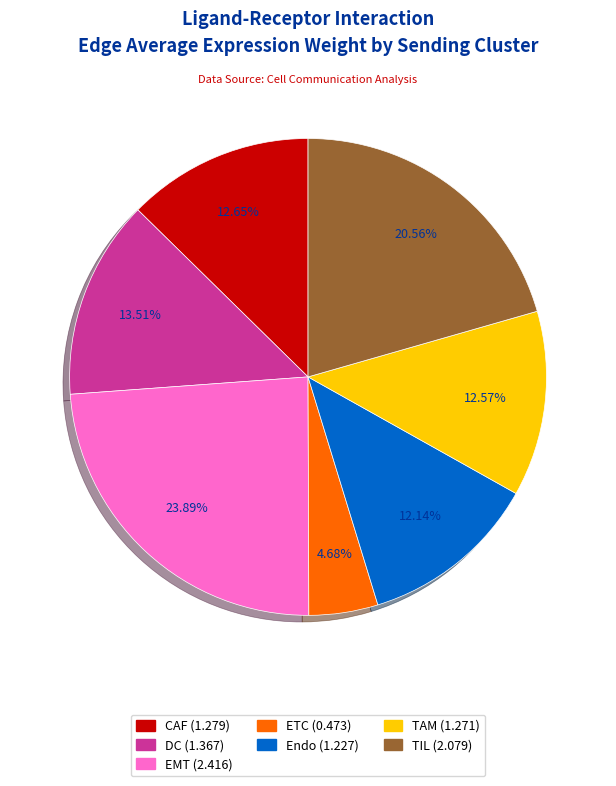

Which slice is the smallest?

ETC